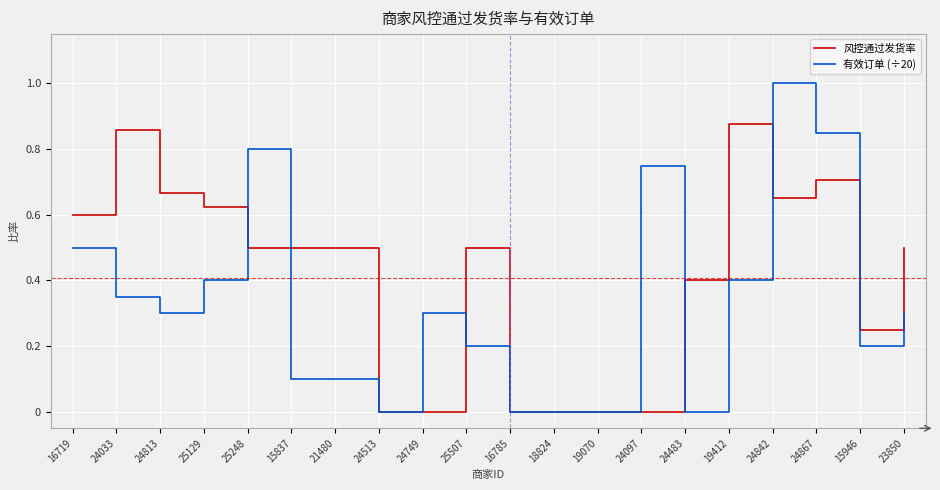

Which series has the largest range (max minus min)?

有效订单 (÷20)